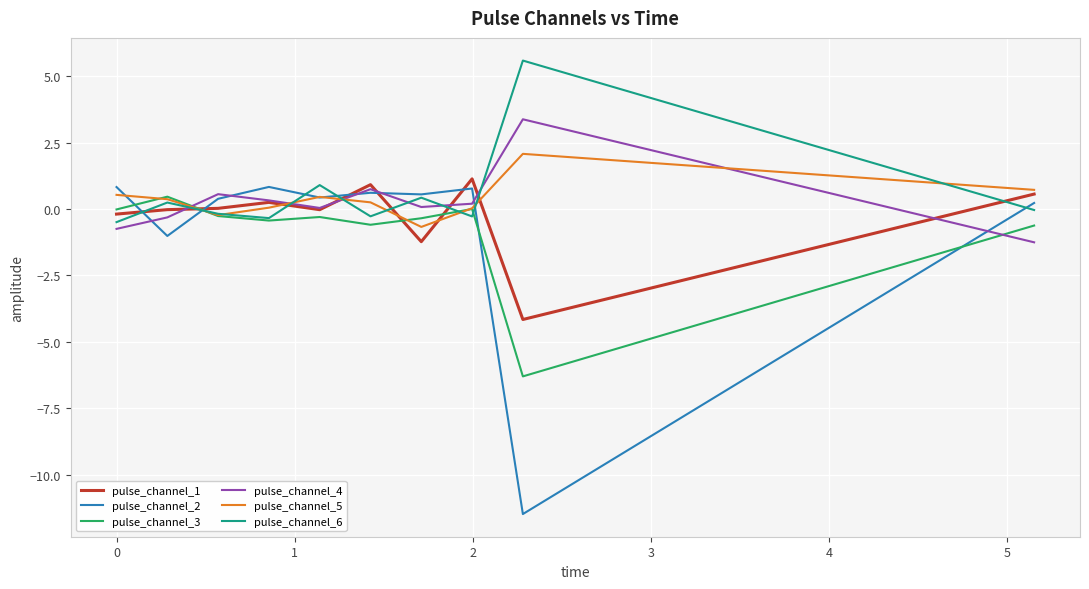

Which series has the widest spread of values?

pulse_channel_2